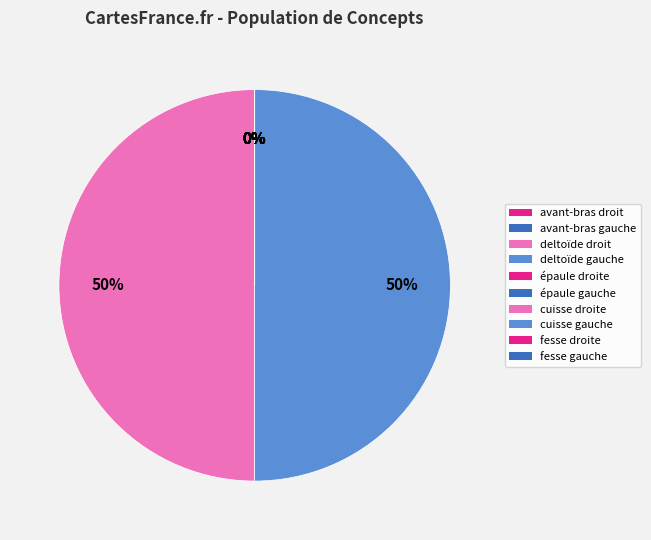

To the nearest percent, what portion does deltoïde gauche represent?

50%